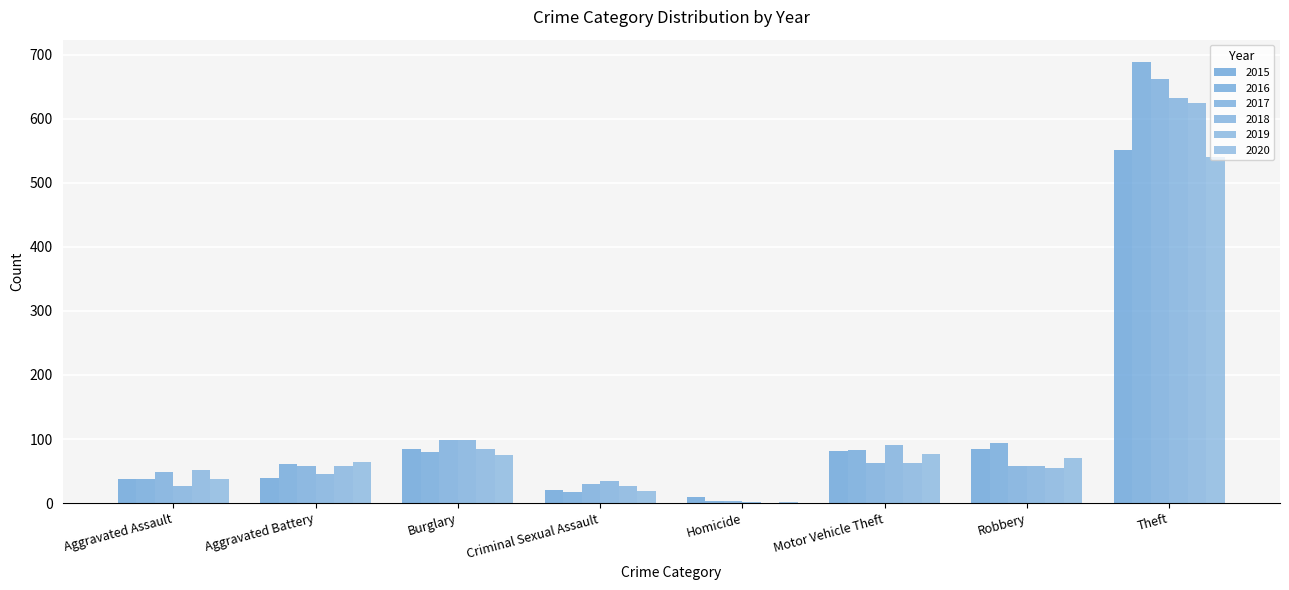

Which label corresponds to the largest value in the chart?

Theft